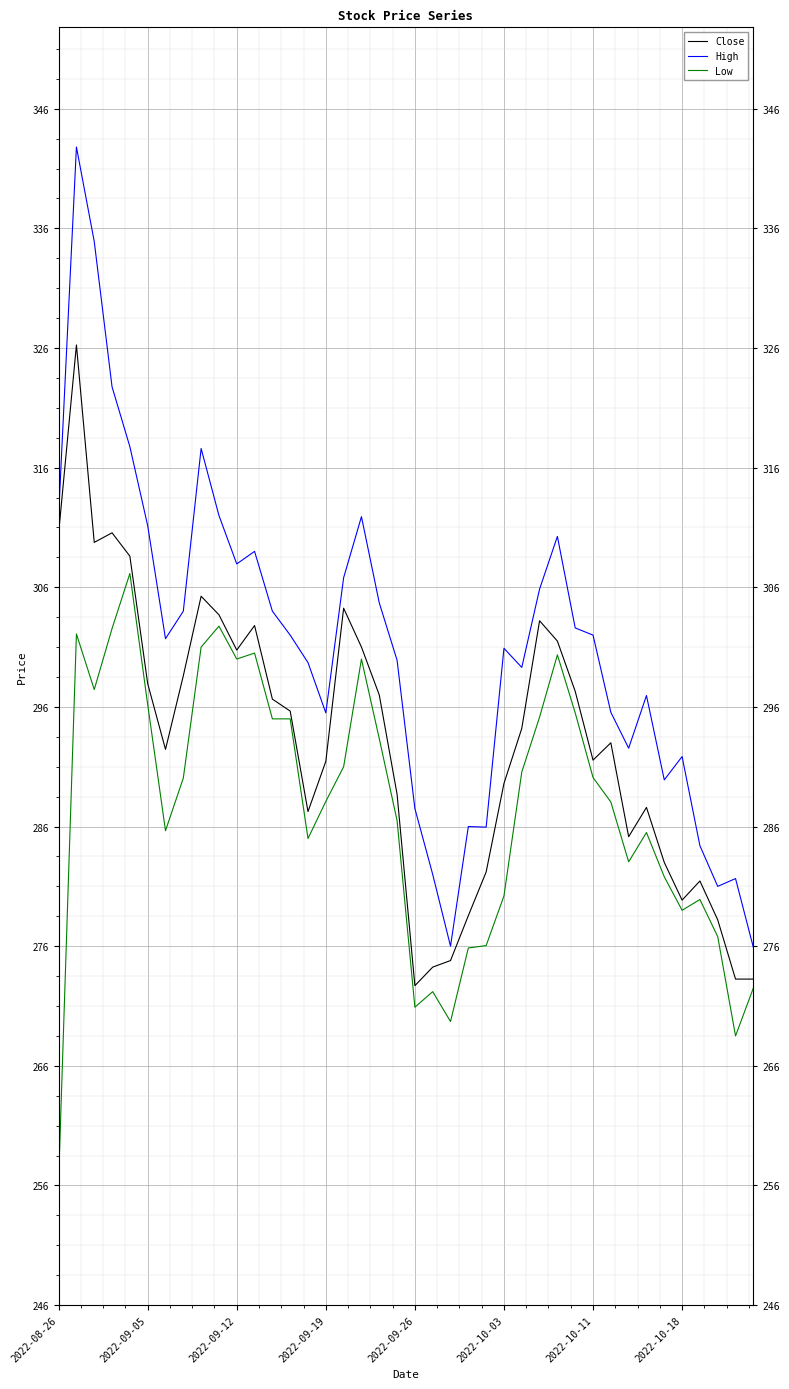

What is the sum of the High values at 2022-09-12 and 21?

616.9